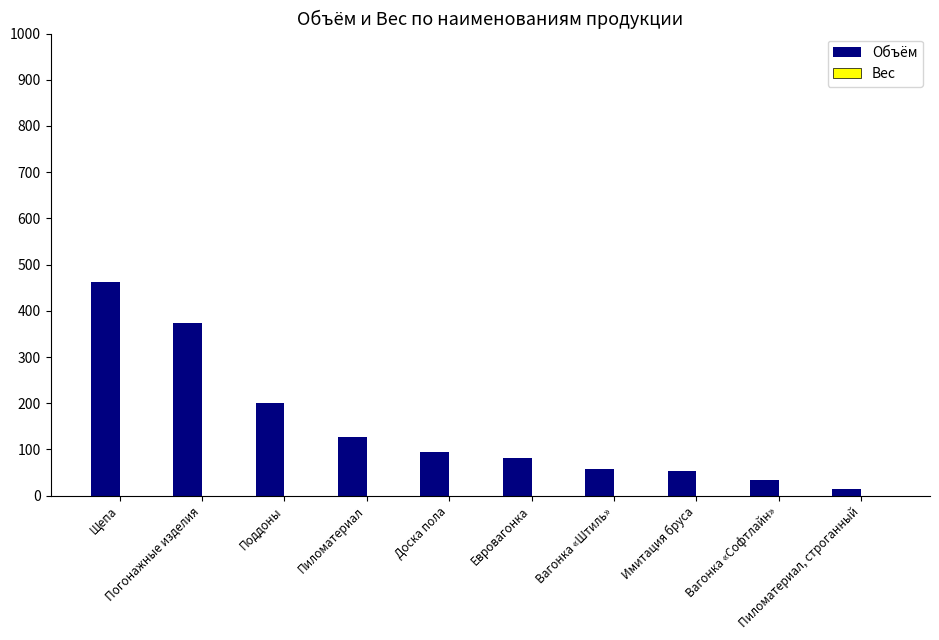

Does the chart contain stacked bars?

No